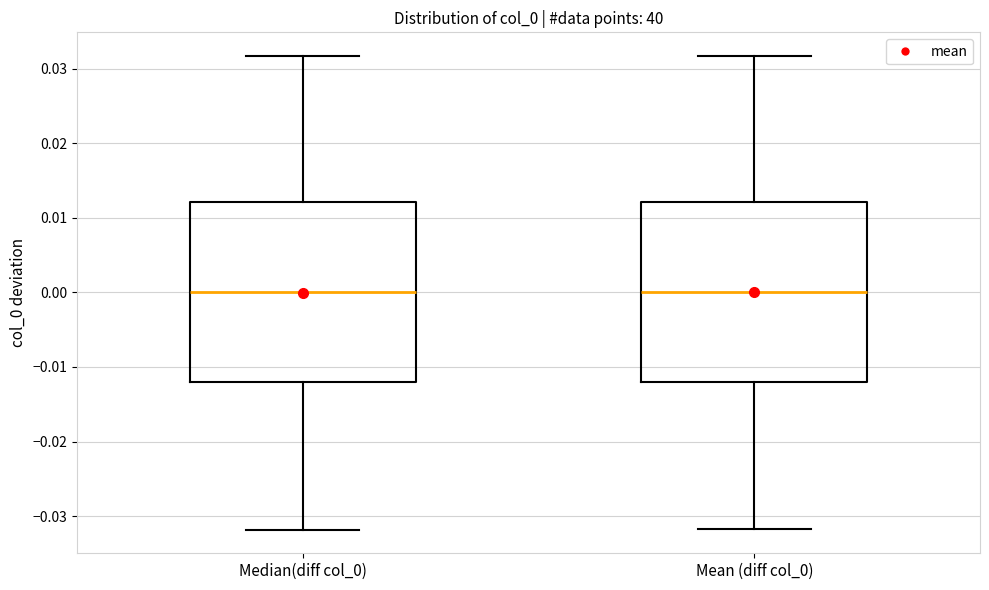

Where does the median line of the box for Mean (diff col_0) sit on the y-axis? The values are not printed on the chart, so give them approximately, as read against the axis.

0.000